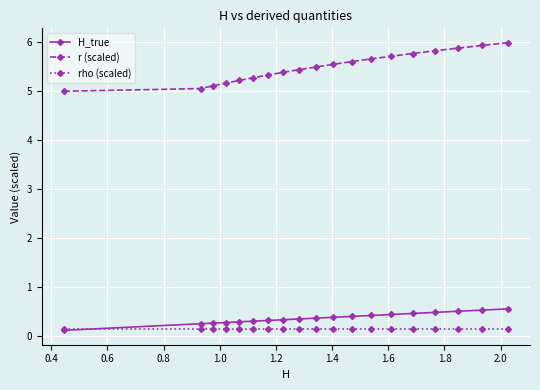

Is this an area chart (filled region under the line)?

No